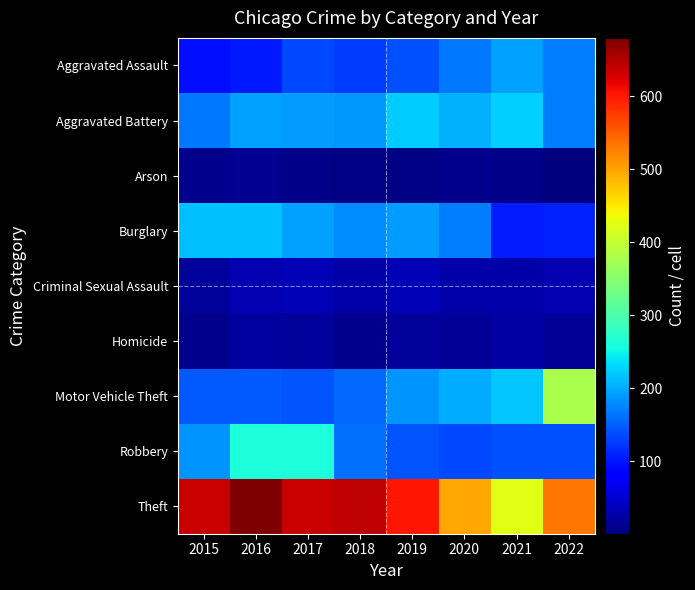

What is the difference between the highest and lowest values at 2020?

488